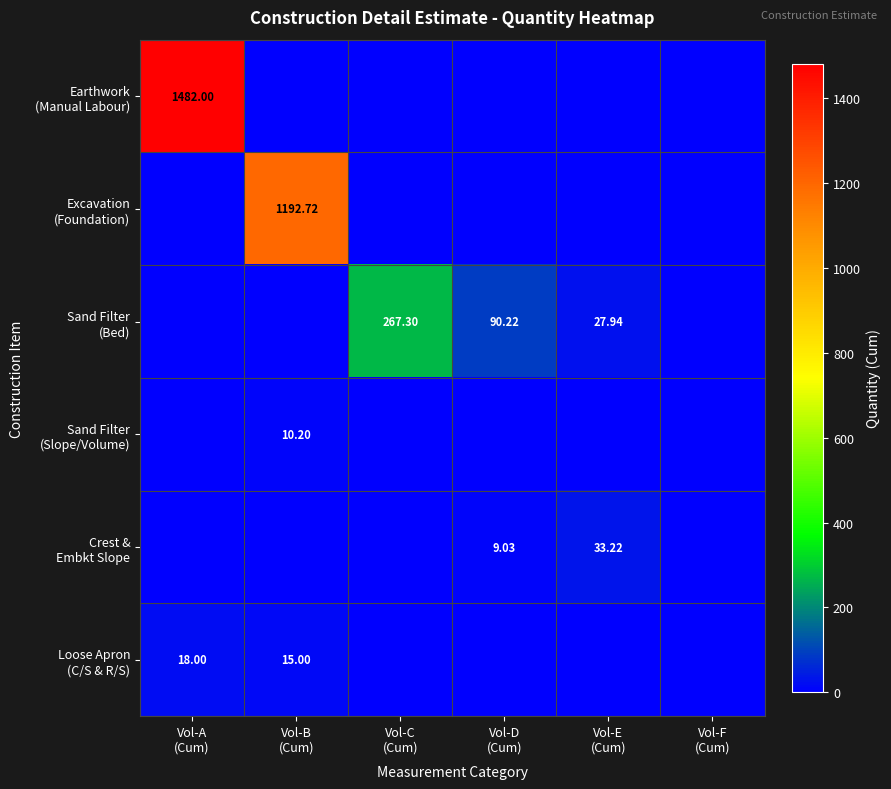

What is the sum of all Sand Filter (Slope/Volume) values?

10.2